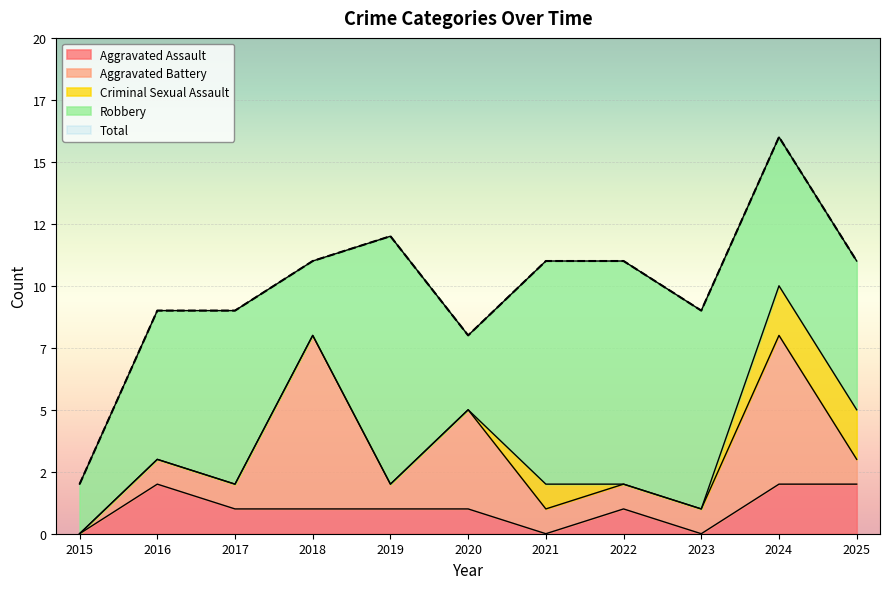

What is the value of the Criminal Sexual Assault point at the 11th from the left?

2